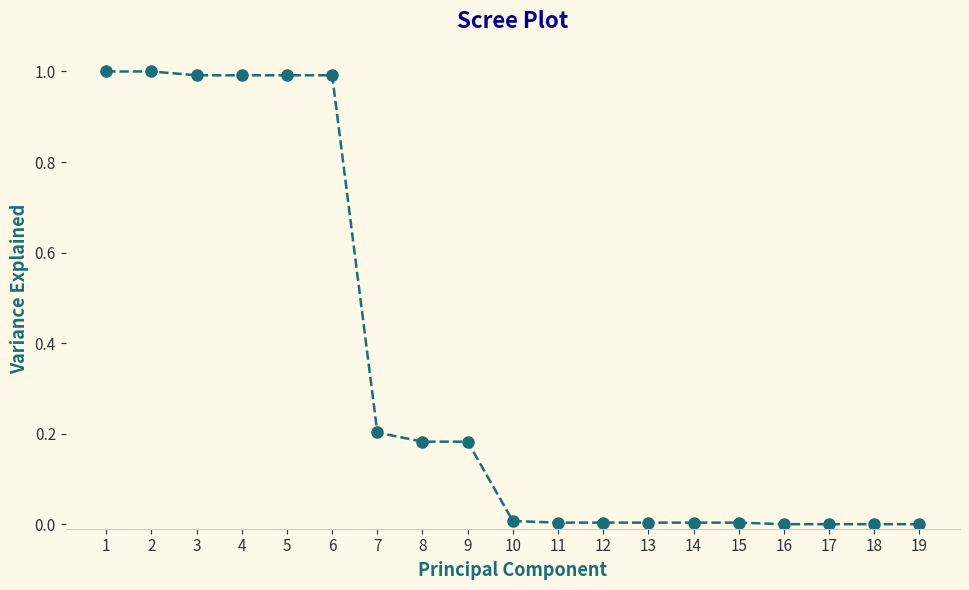

What is the maximum value shown in the chart?

1.0